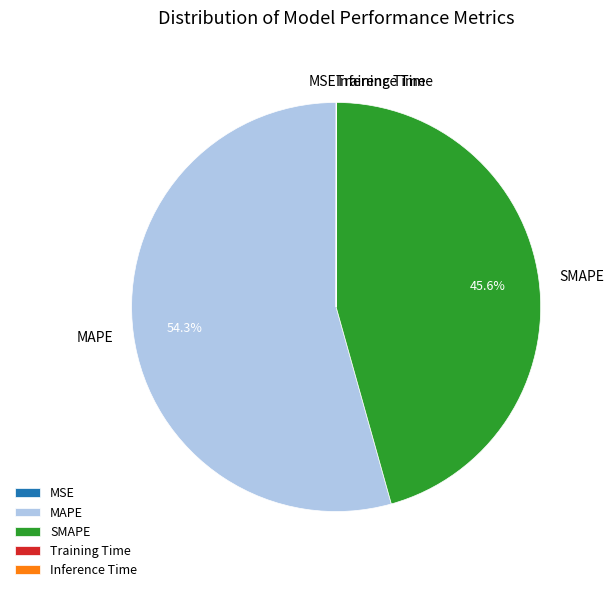

Which slice represents more than half of the pie?

MAPE